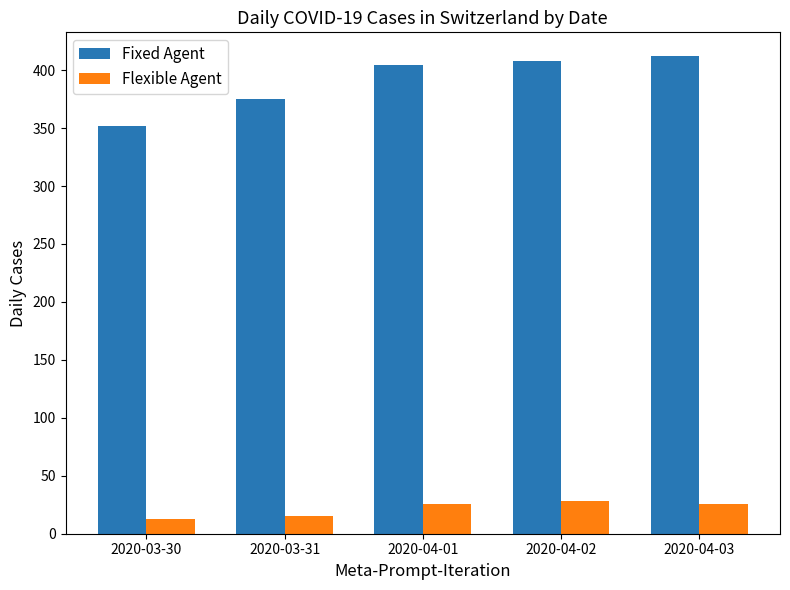

How many Flexible Agent values are between 15 and 26?

3